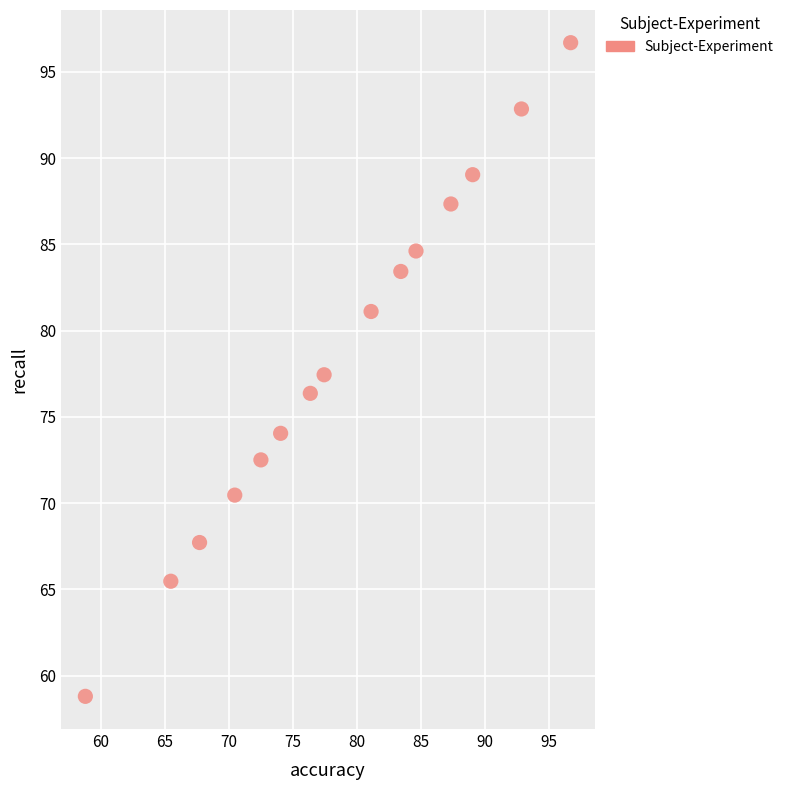

What is the range of X values (max minus min)?

37.9